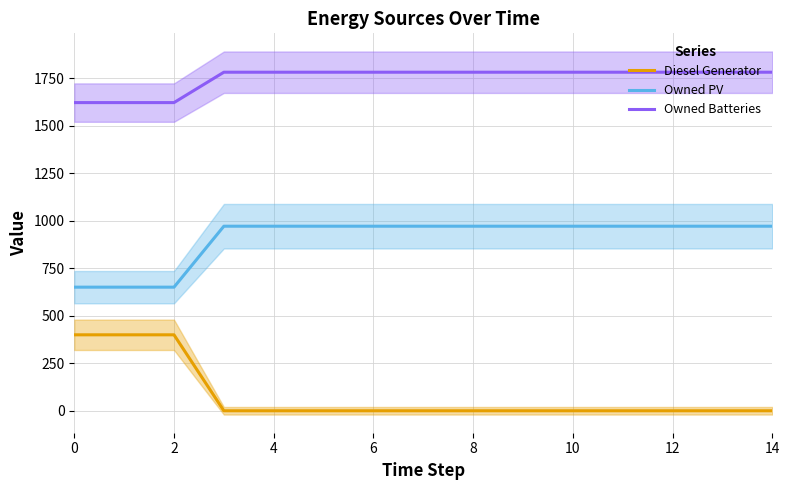

List the series in order of their overall mean, highest first.

Owned Batteries, Owned PV, Diesel Generator